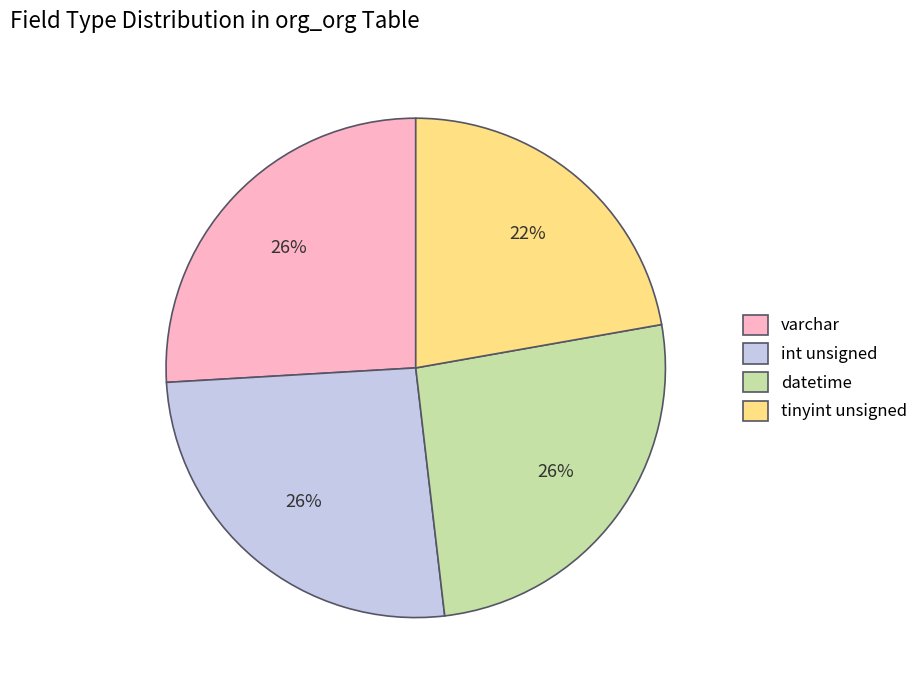

To the nearest percent, what portion does datetime represent?

26%